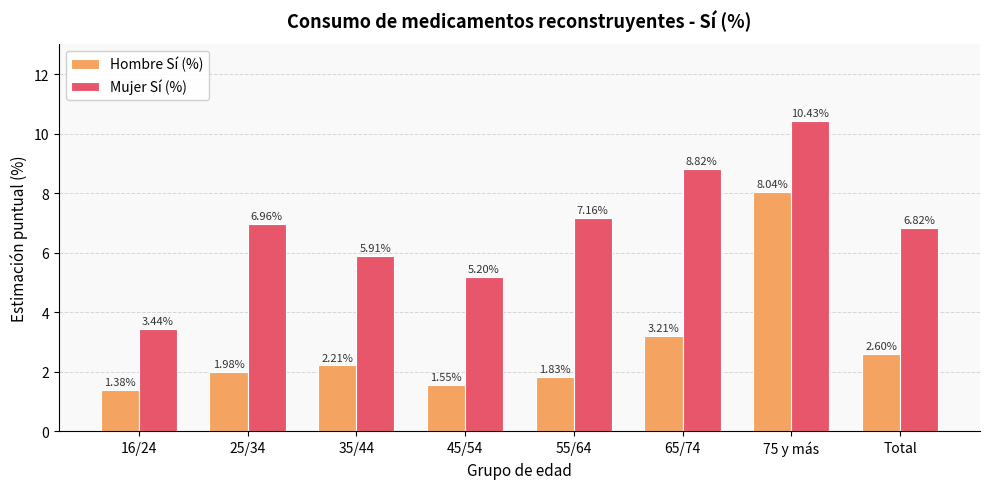

How many distinct data groups are displayed?

2